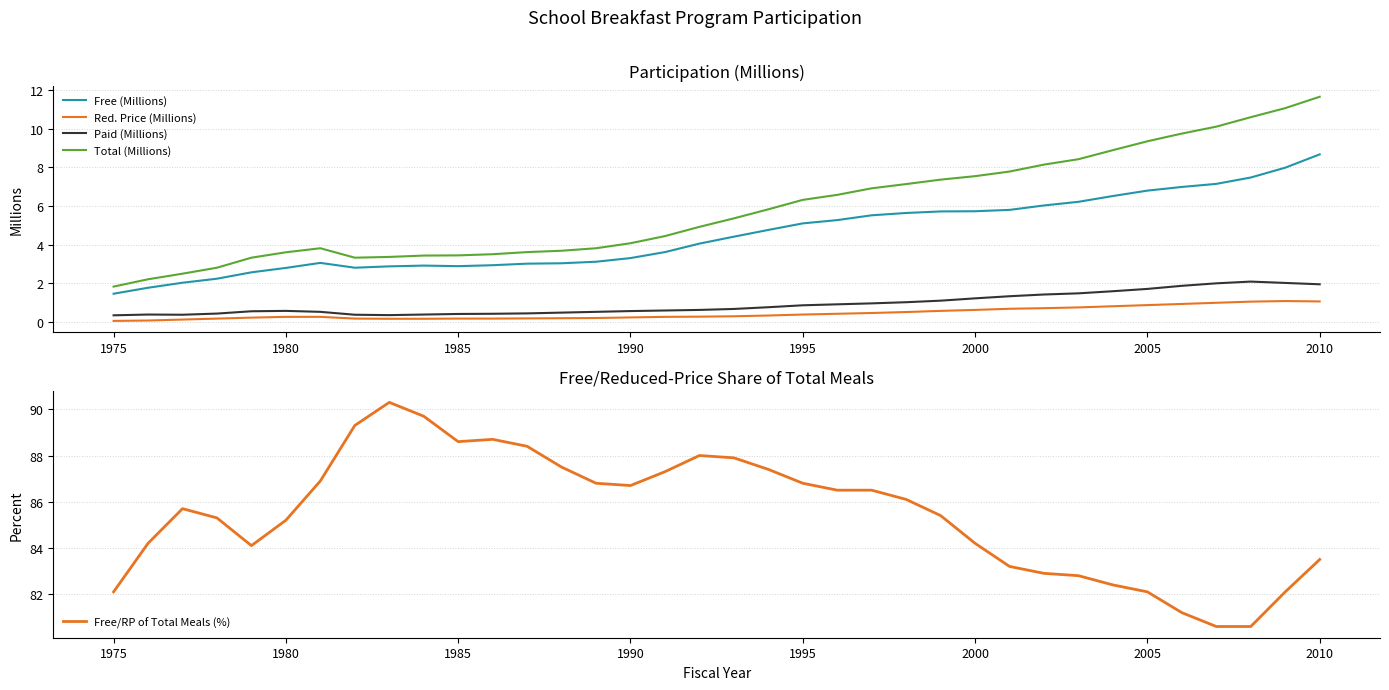

Is this an area chart (filled region under the line)?

No